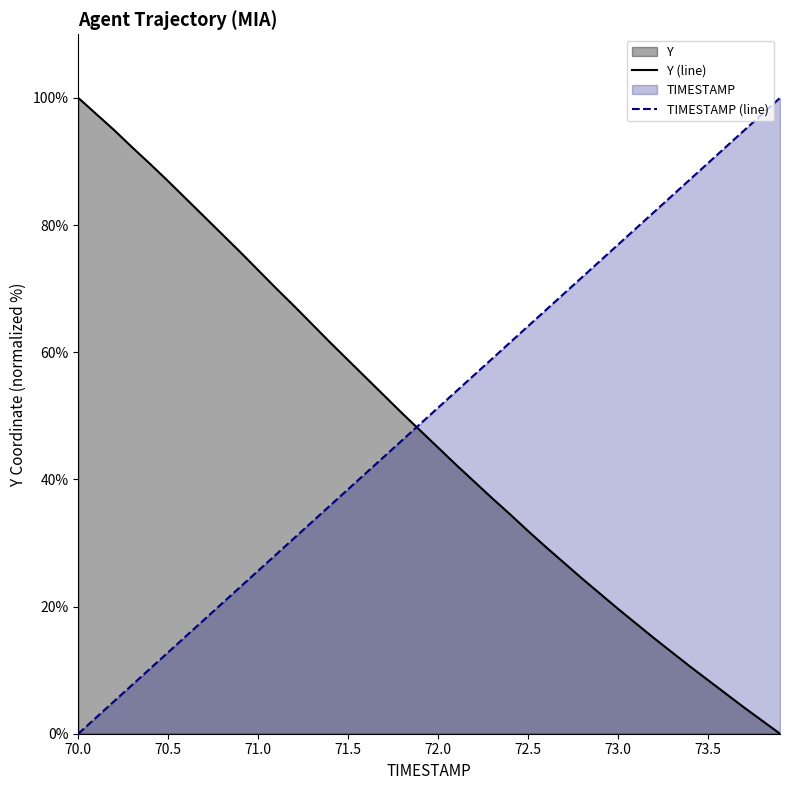

What position from the right is 73.2?

8